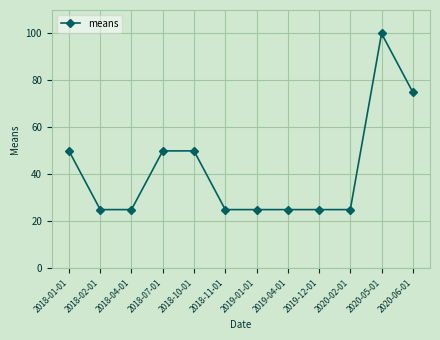

Which has a higher value, 2018-11-01 or 2018-07-01?

2018-07-01